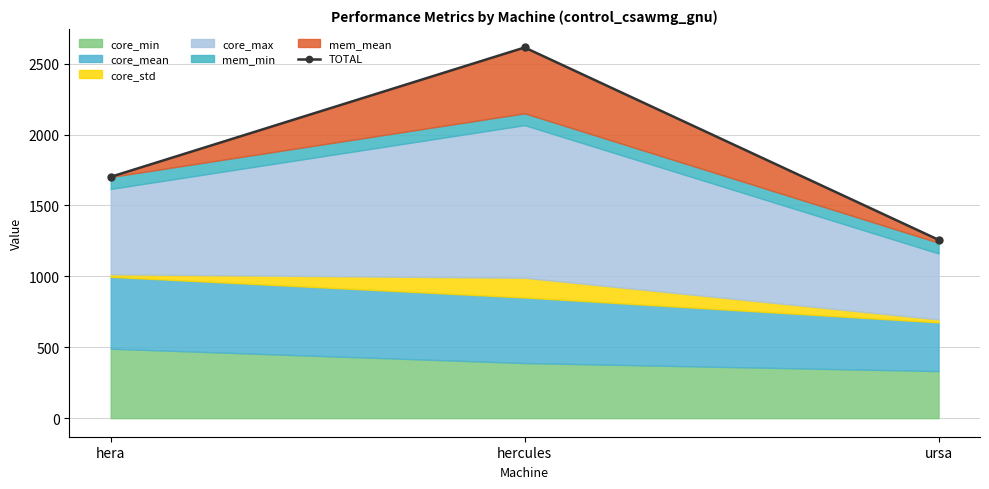

Where does the data first go above 1701?

hera